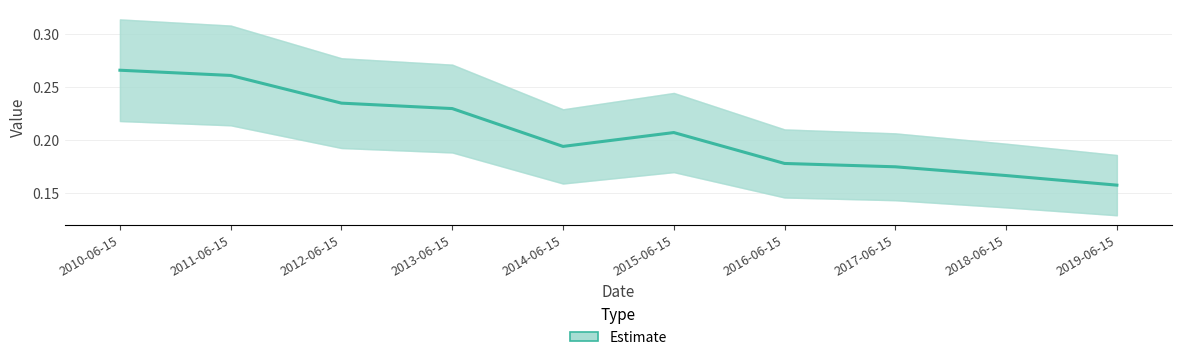

Reading left to right, transcribe all the data shown in this chart.

2010-06-15=0.3	2011-06-15=0.3	2012-06-15=0.2	2013-06-15=0.2	2014-06-15=0.2	2015-06-15=0.2	2016-06-15=0.2	2017-06-15=0.2	2018-06-15=0.2	2019-06-15=0.2